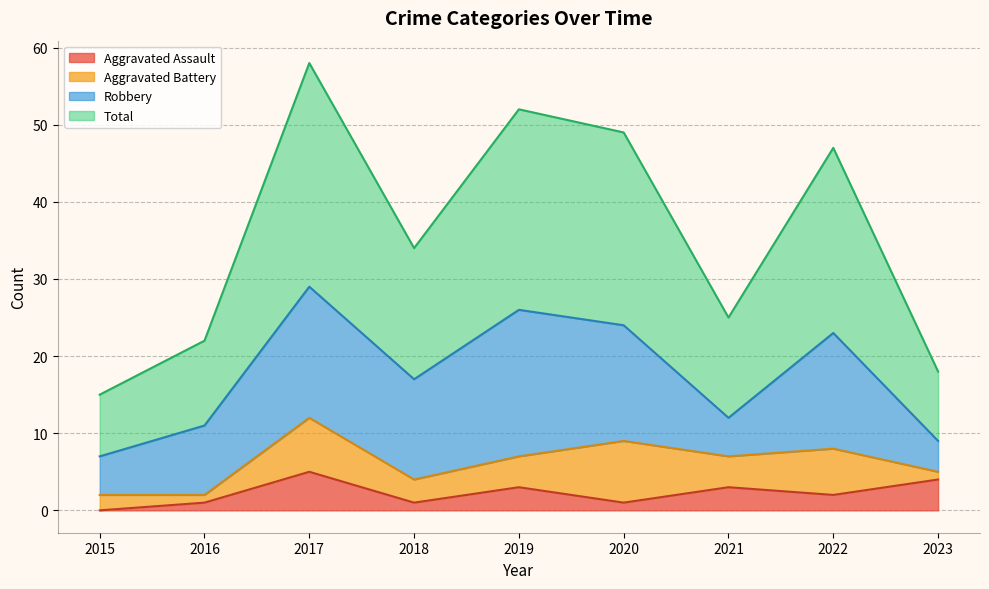

At which label does Total reach its minimum?

2015